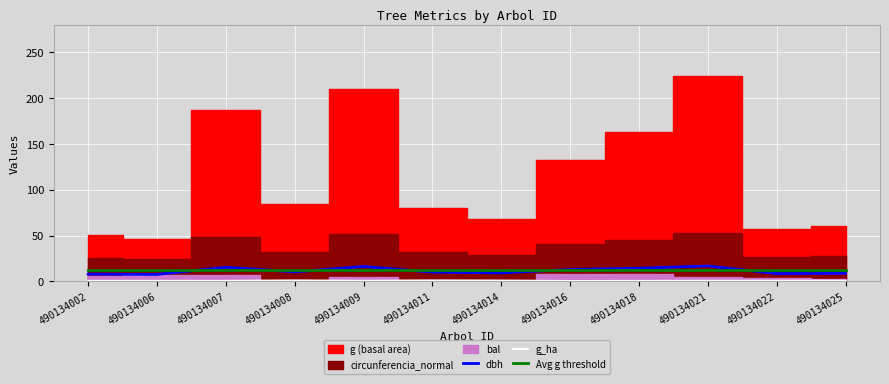

True or false: Avg g threshold has a value of 13.0 at 490134002.

True